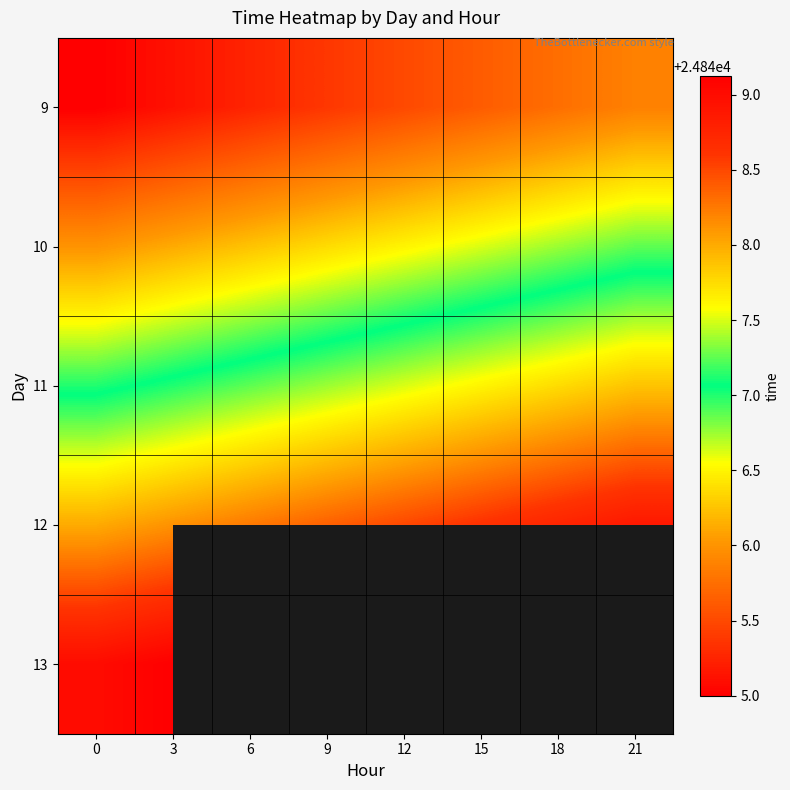

What is the sum of all 11 values?

198779.5